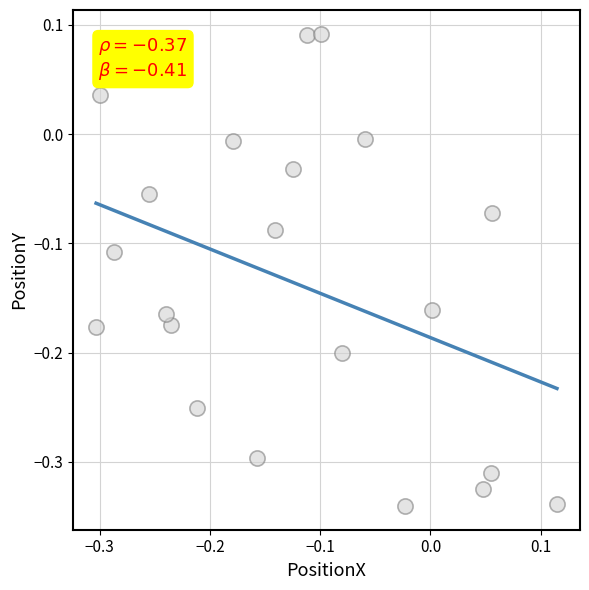

What is the range of X values (max minus min)?

0.4